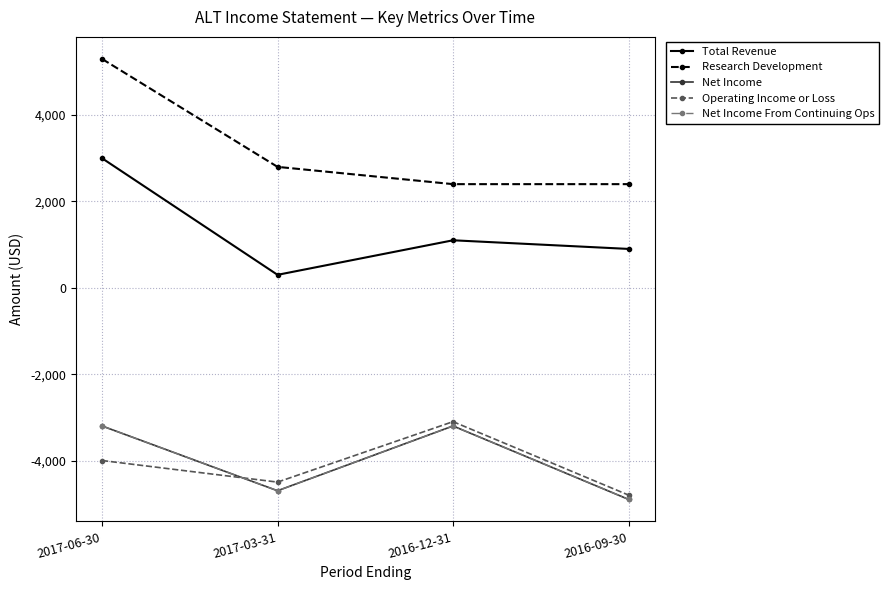

Does the chart have visible grid lines?

Yes